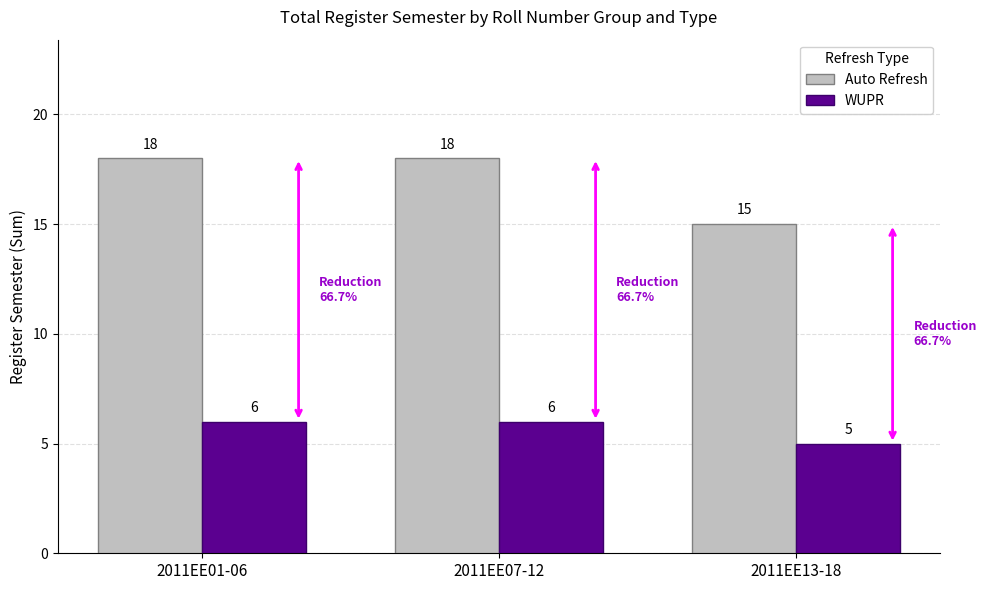

How many data points does each series have?

3